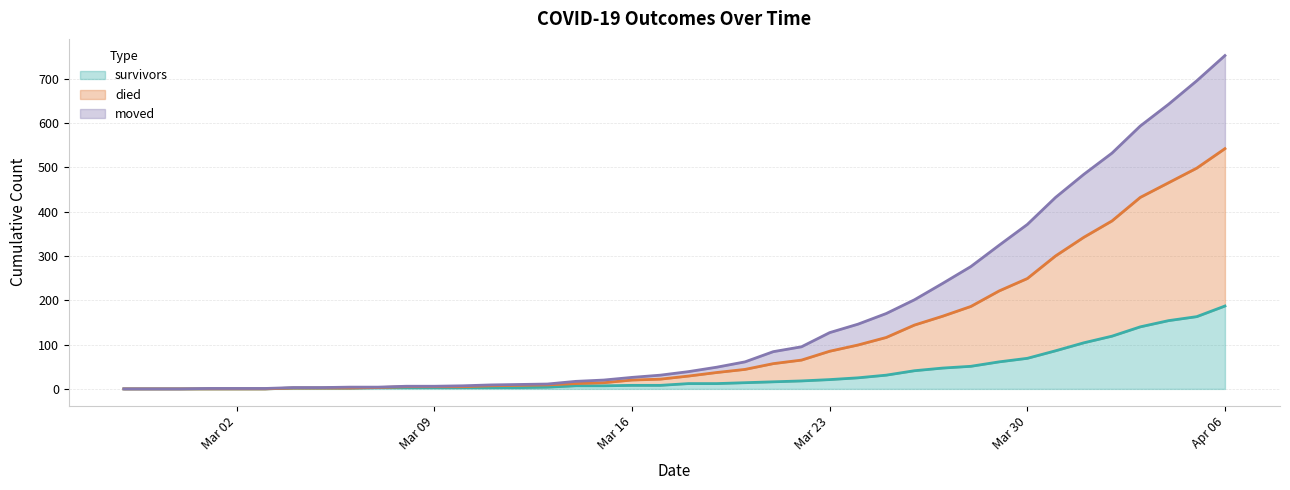

The survivors series shows 25 at 2020-03-24. True or false?

True